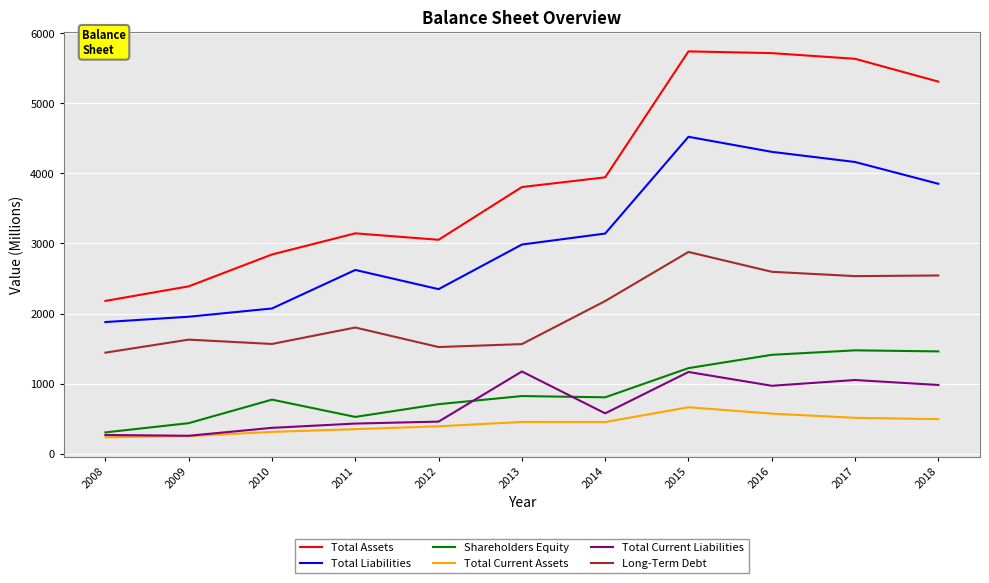

The value of Total Liabilities at 2015 is 5908. True or false?

False